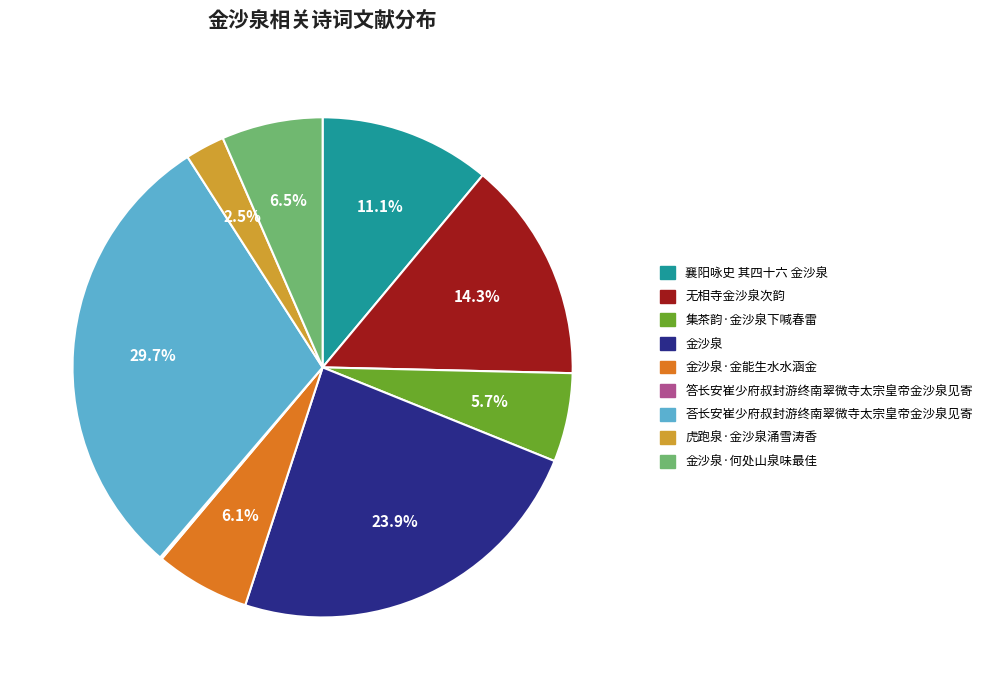

What is the ratio of the value at 襄阳咏史 其四十六 金沙泉 to the value at 金沙泉?

0.5